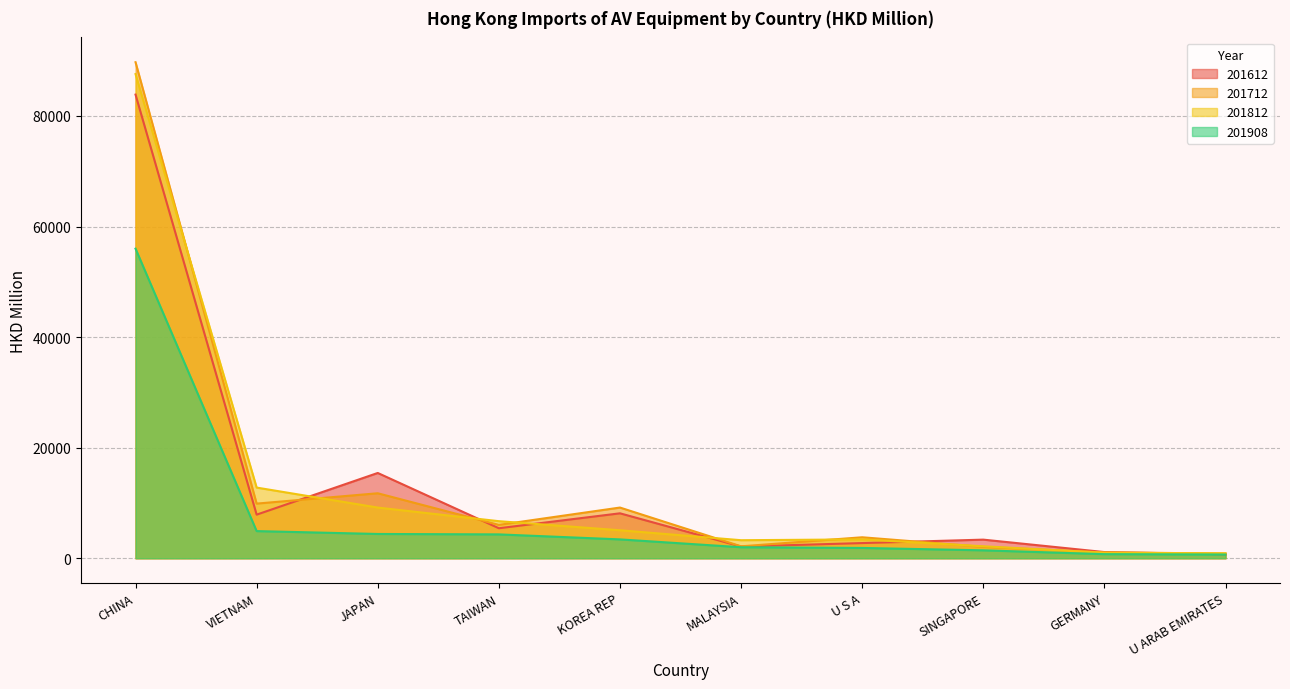

How many lines are shown in the chart?

4